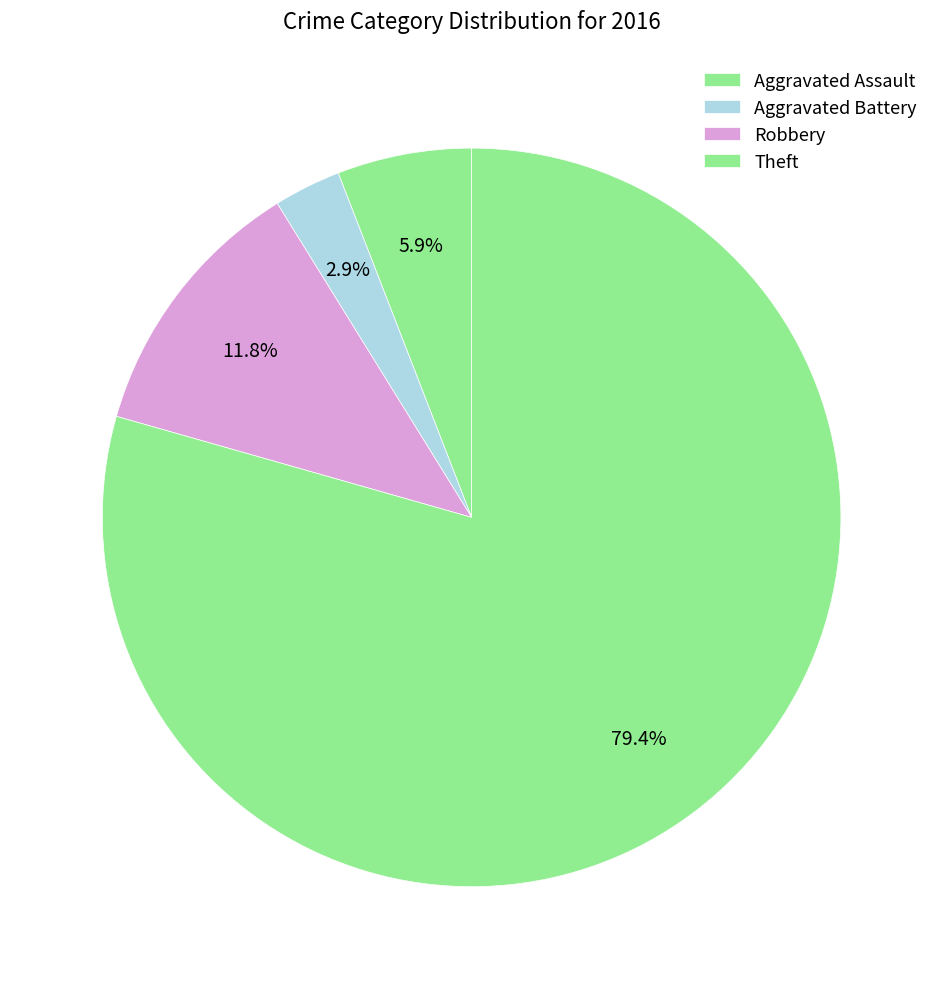

How many slices are in this pie chart?

4